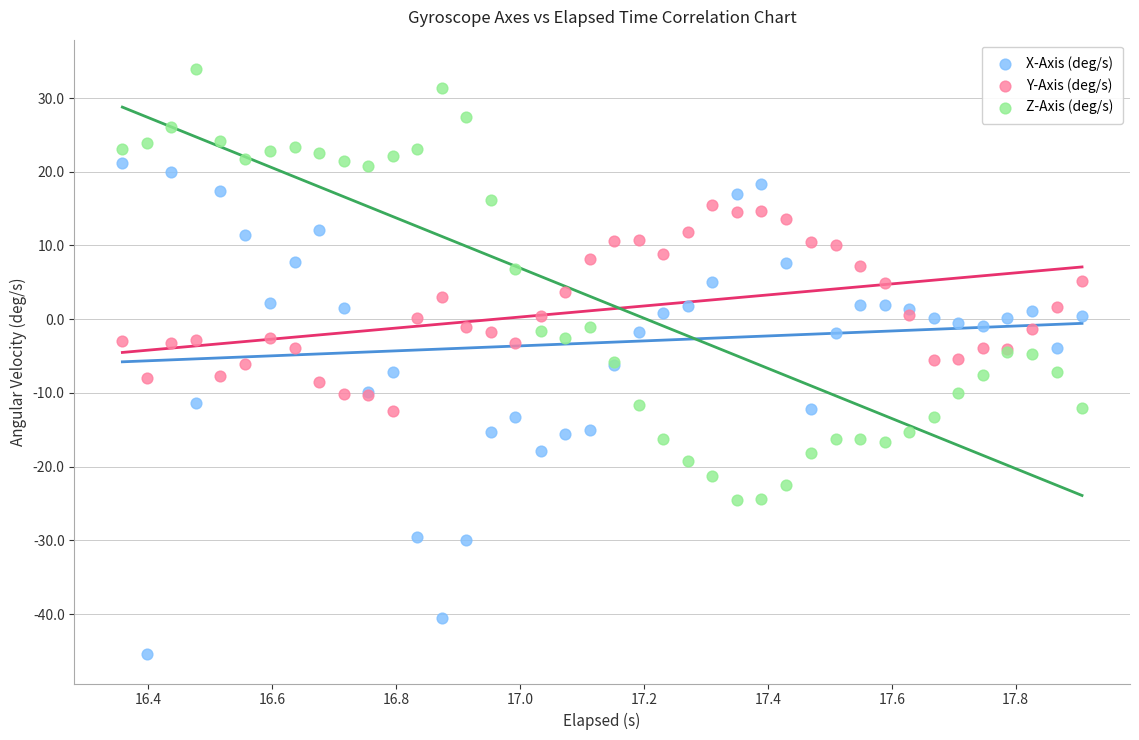

Which series contains the highest Y value?

Z-Axis (deg/s)